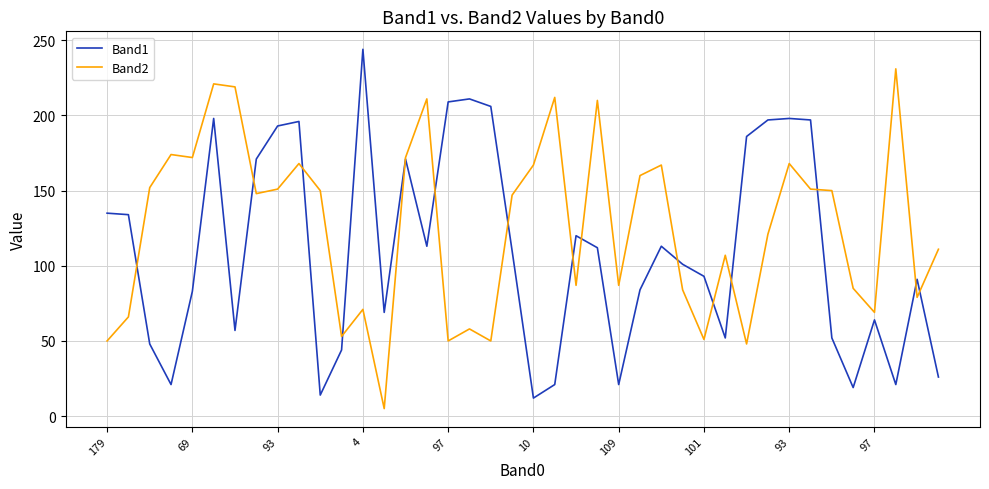

List the series in order of their peak value, highest first.

Band1, Band2